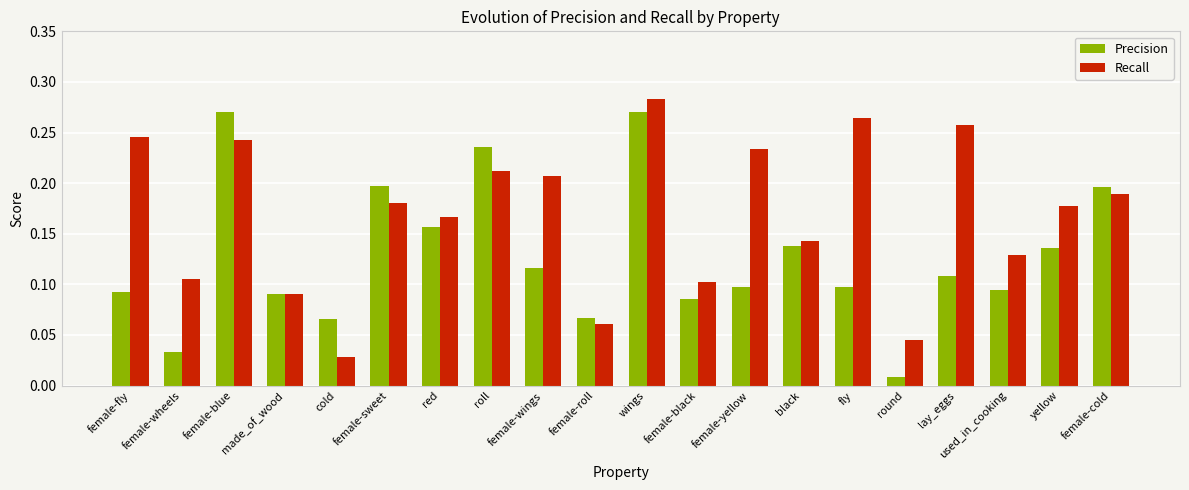

Which label corresponds to the largest value in the chart?

wings